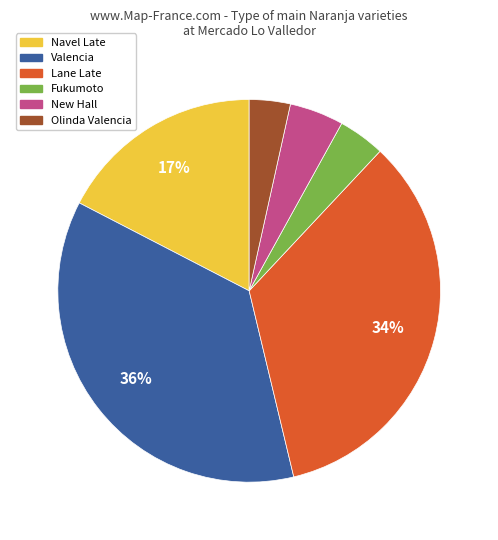

To the nearest percent, what is the difference between the largest and smallest slice percentages?

33%